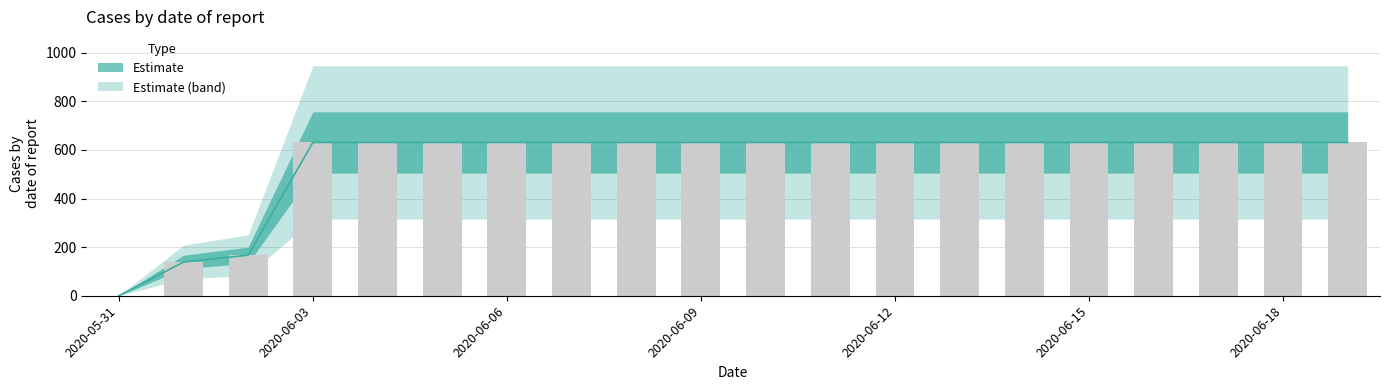

Between 2020-05-31 and 2020-06-06, which is larger?

2020-06-06